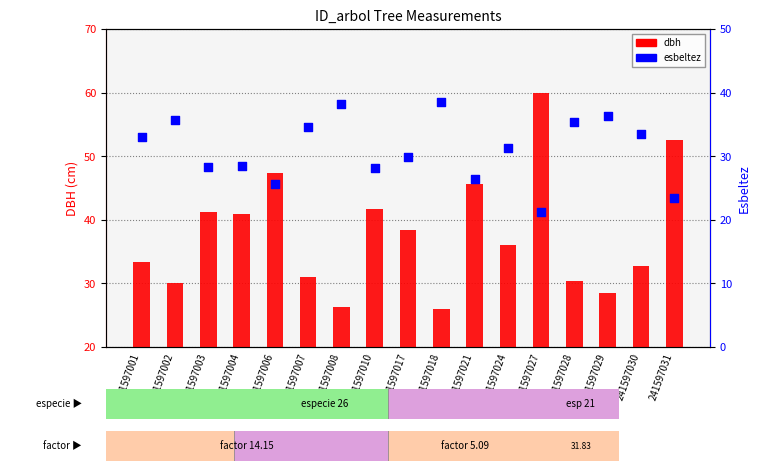

Which series reaches the maximum Y coordinate?

dbh